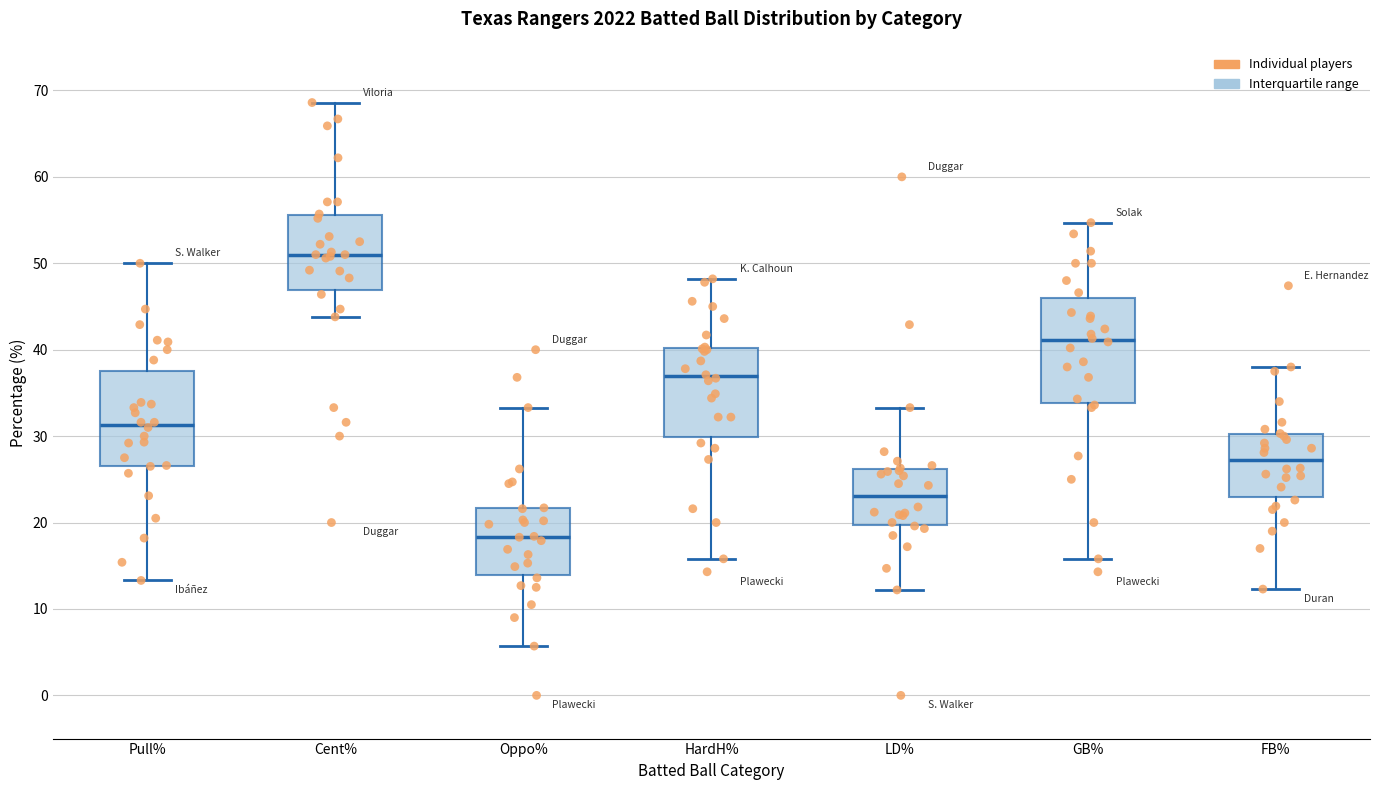

Reading left to right, transcribe this box plot: for each box, give where its median line is, the range the box spans, and where its two whiskers end, as read against the y-axis. The values are not printed on the chart, so give them approximately, as read against the axis.

Pull%: median 31, box 27 to 38, whiskers 13 to 50
Cent%: median 51, box 47 to 56, whiskers 44 to 69
Oppo%: median 18, box 14 to 22, whiskers 6 to 33
HardH%: median 37, box 30 to 40, whiskers 16 to 48
LD%: median 23, box 20 to 26, whiskers 12 to 33
GB%: median 41, box 34 to 46, whiskers 16 to 55
FB%: median 27, box 23 to 30, whiskers 12 to 38